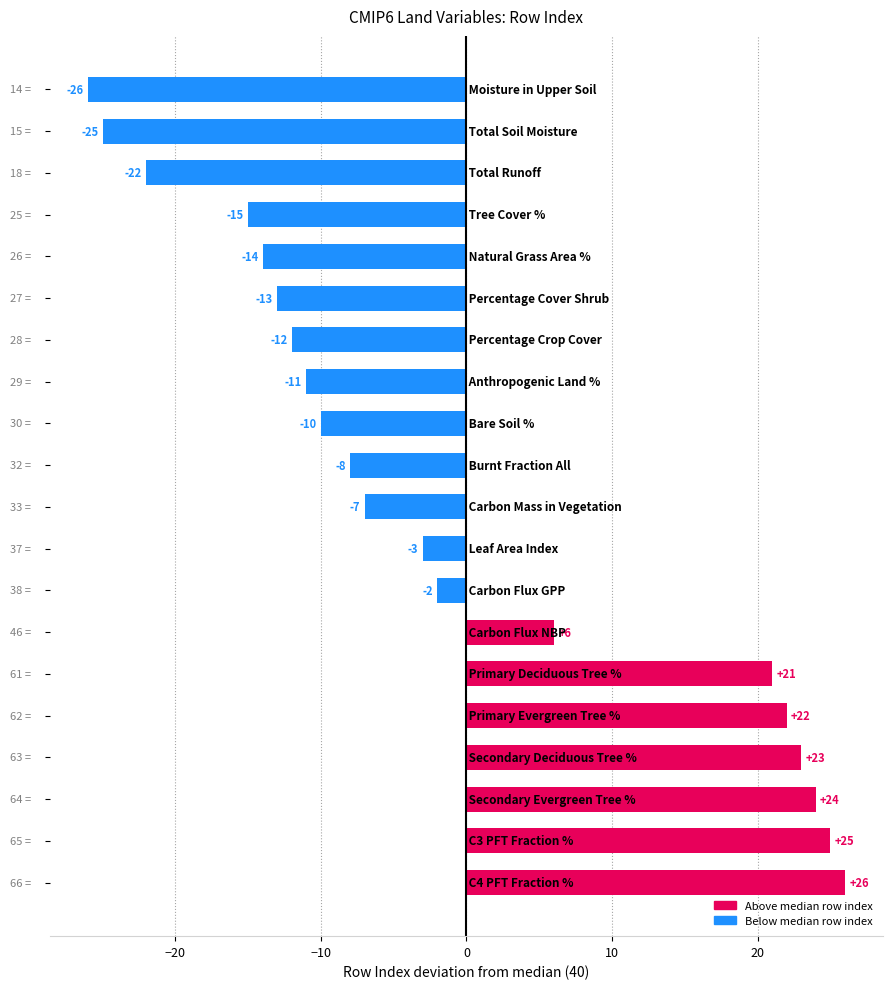

What is the minimum value shown in the chart?

-26